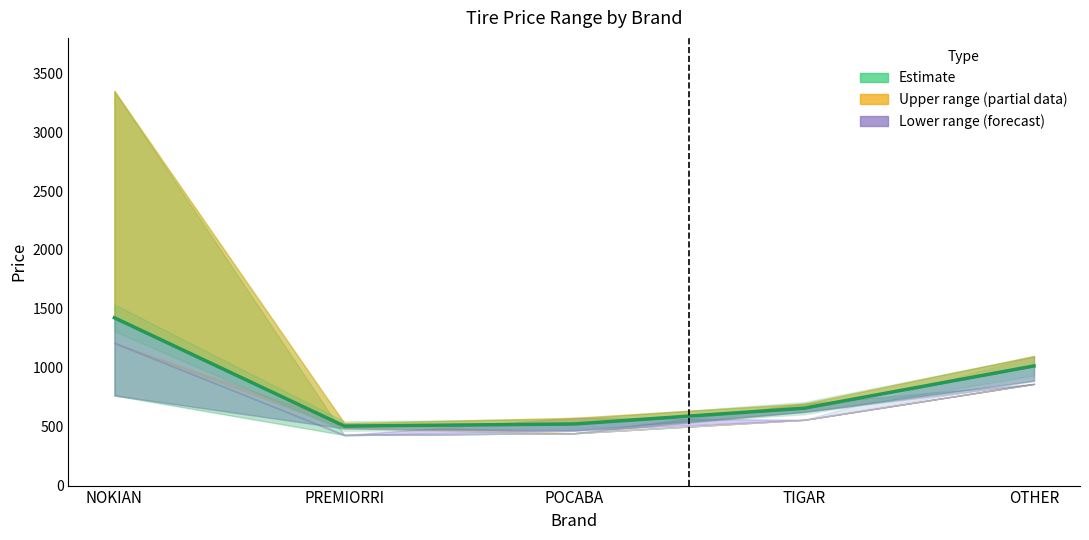

What is the difference between the maximum and minimum values?

919.3